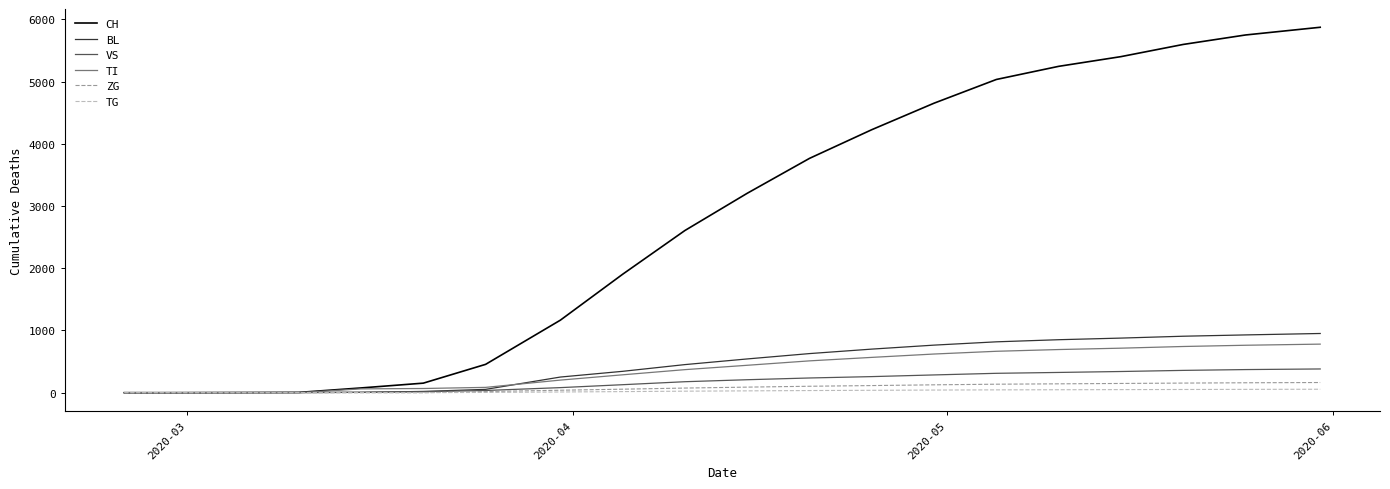

True or false: CH has more than 2 interior local peaks.

False